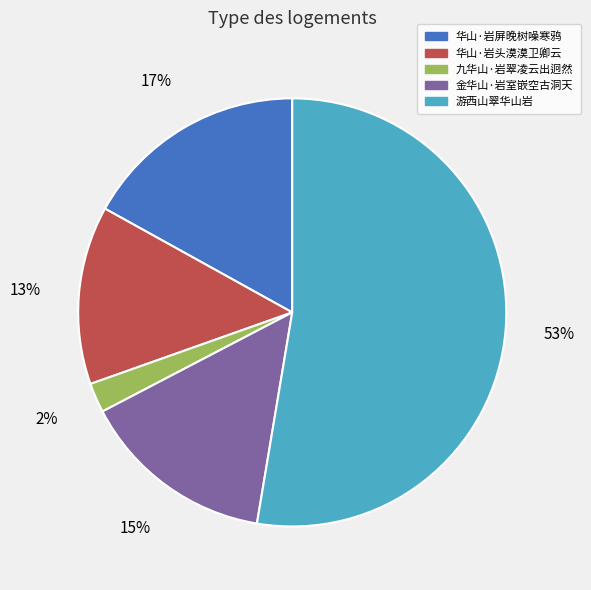

To the nearest percent, what is the combined percentage of 九华山·岩翠凌云出迥然 and 游西山翠华山岩?

55%